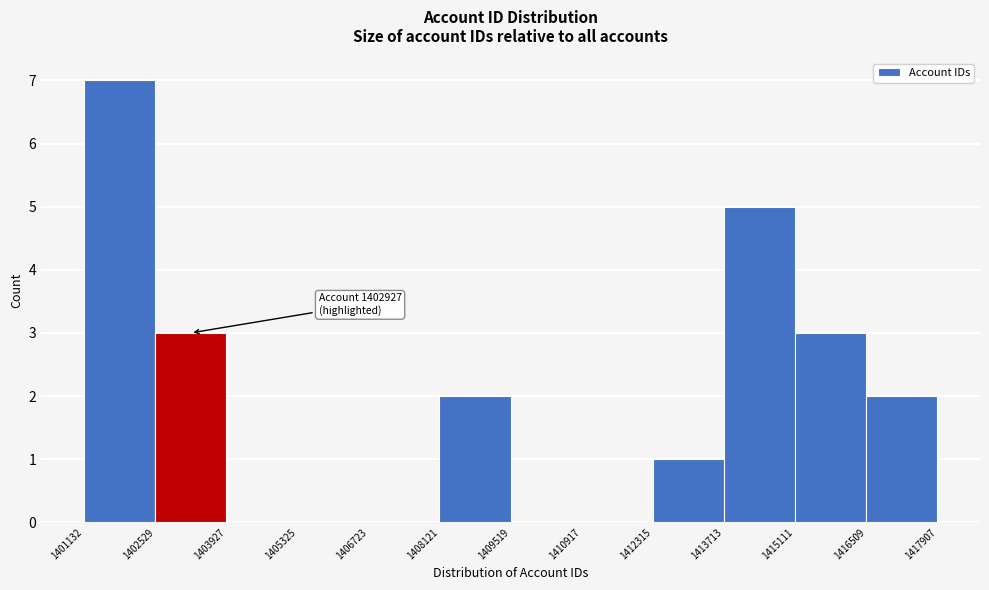

Over which range of the x-axis is the bar tallest?

1401132 to 1402529